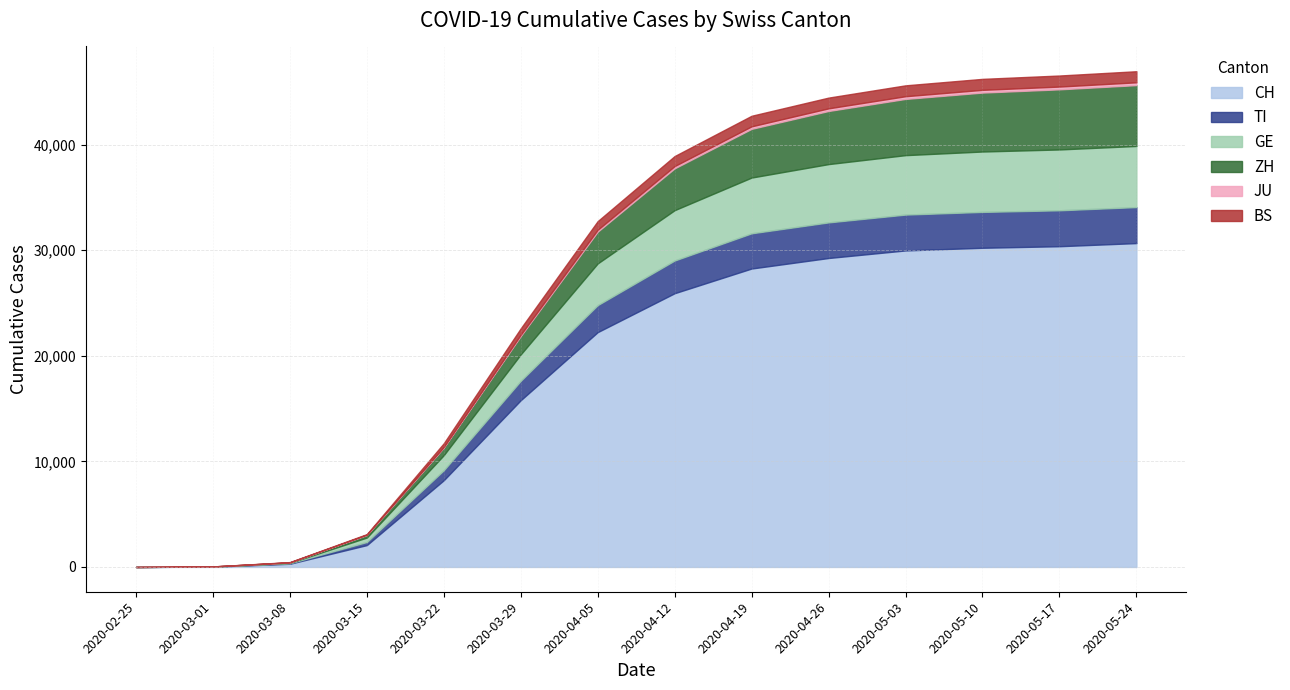

True or false: GE and ZH cross at least once.

False